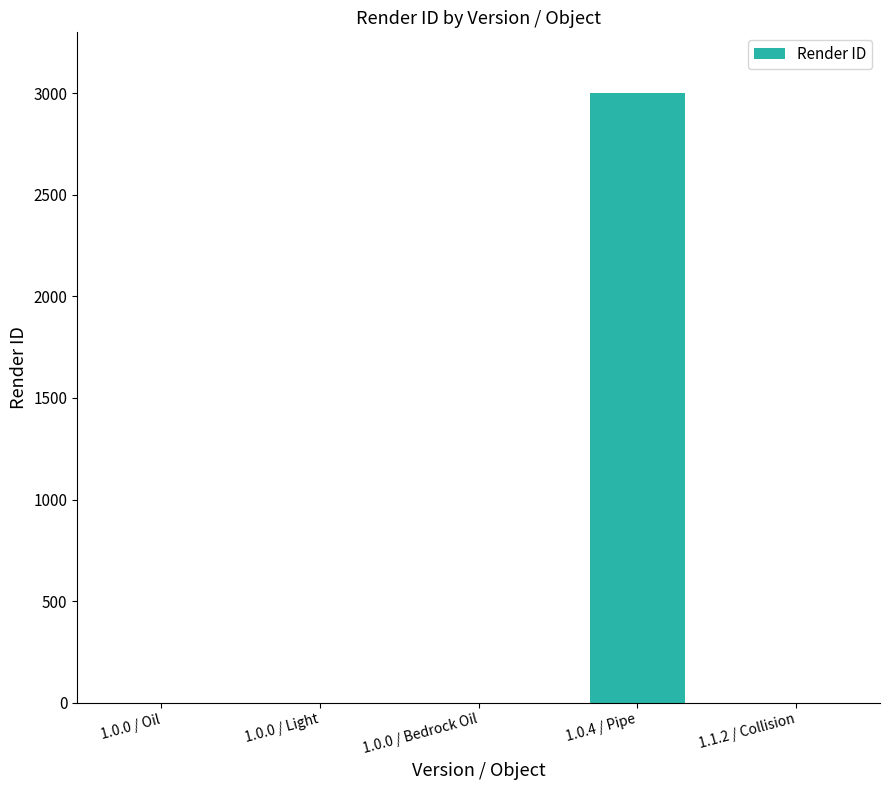

What is the maximum value shown in the chart?

3000